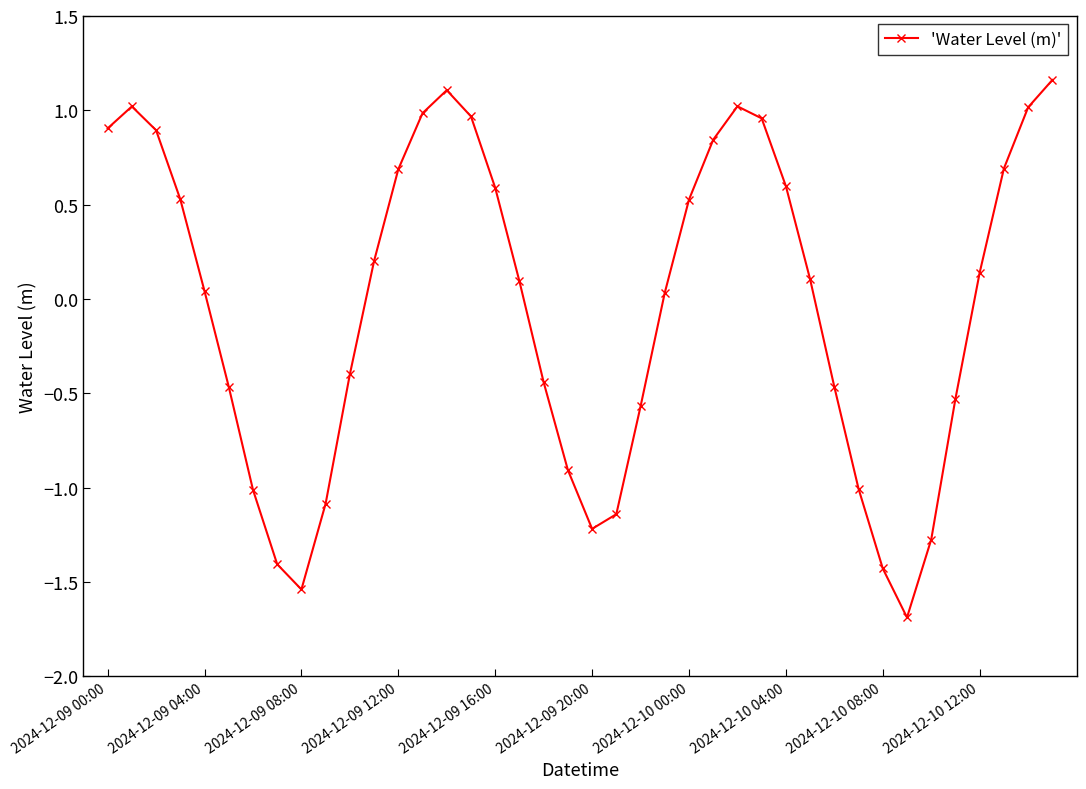

True or false: the data has more than 1 interior local peaks.

True